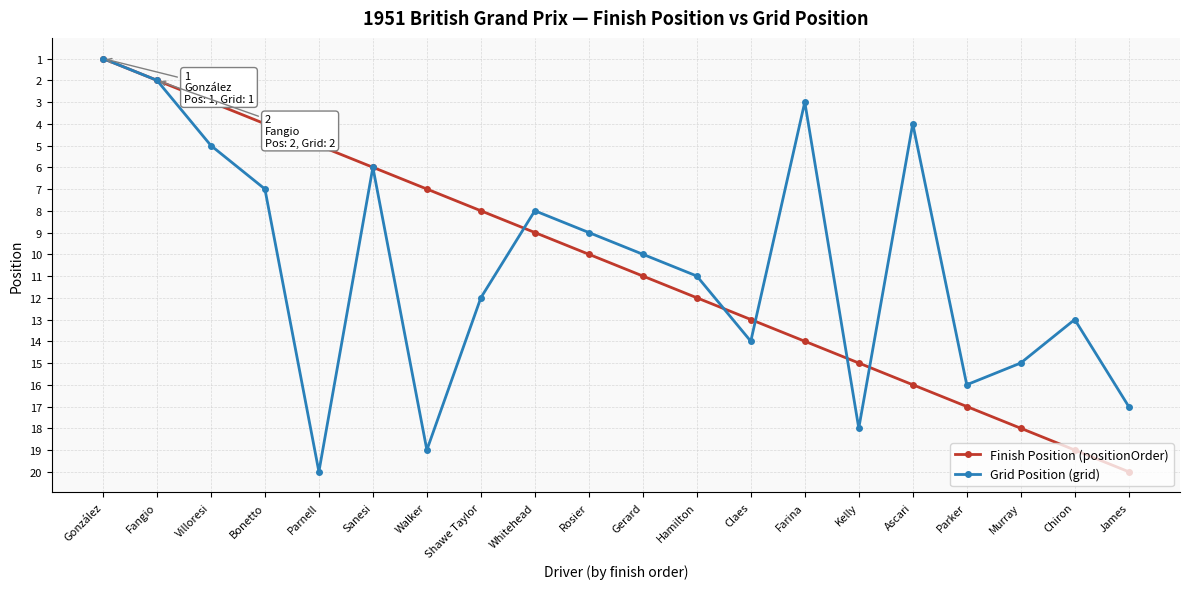

What are all the series names shown in the legend?

Finish Position (positionOrder), Grid Position (grid)